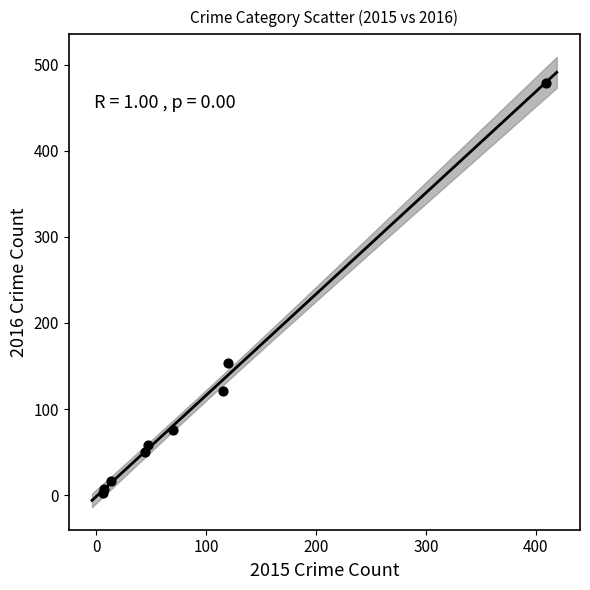

What Y value in the scatter plot is closest to 241?

154